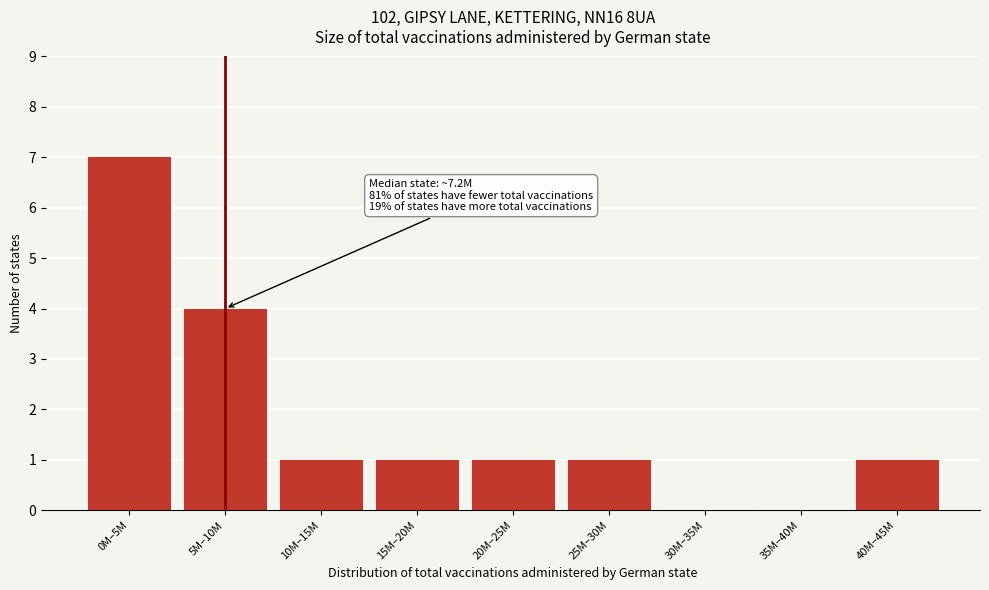

Reading left to right, list all the values displayed in this chart.

0M–5M=7	5M–10M=4	10M–15M=1	15M–20M=1	20M–25M=1	25M–30M=1	30M–35M=0	35M–40M=0	40M–45M=1